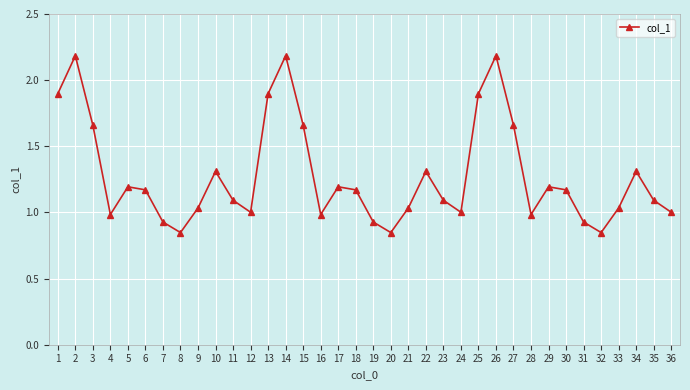

What is the greatest value displayed?

2.2